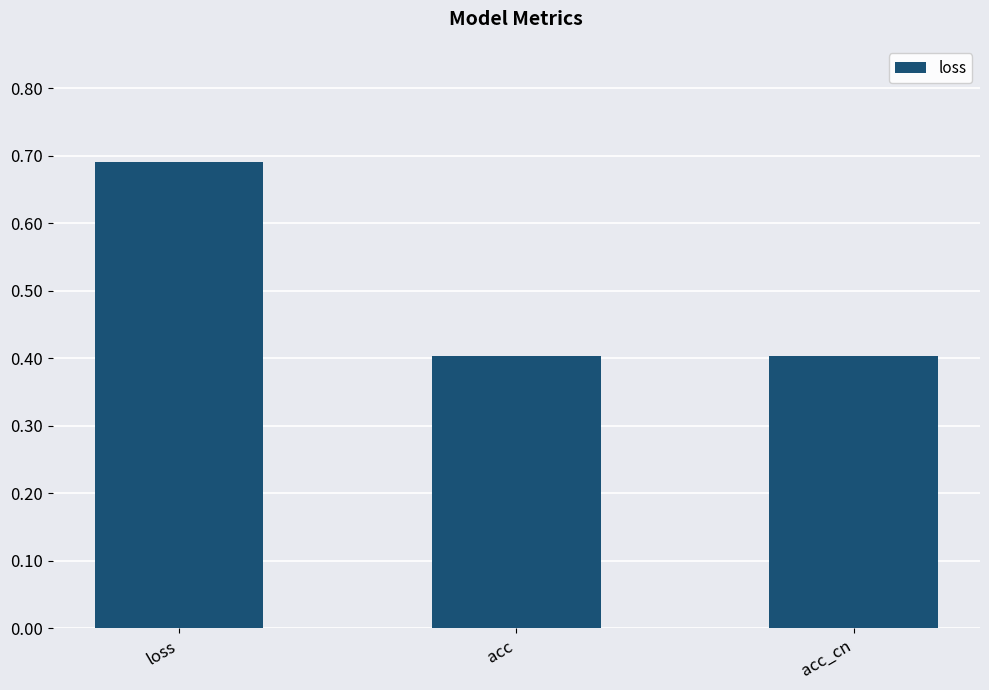

Does the chart contain any negative values?

No